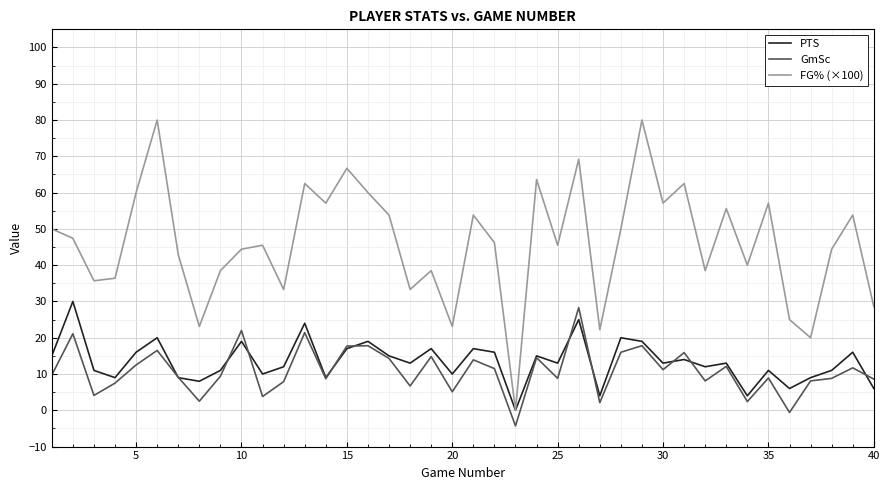

Which series has the largest total across all categories?

FG% (×100)